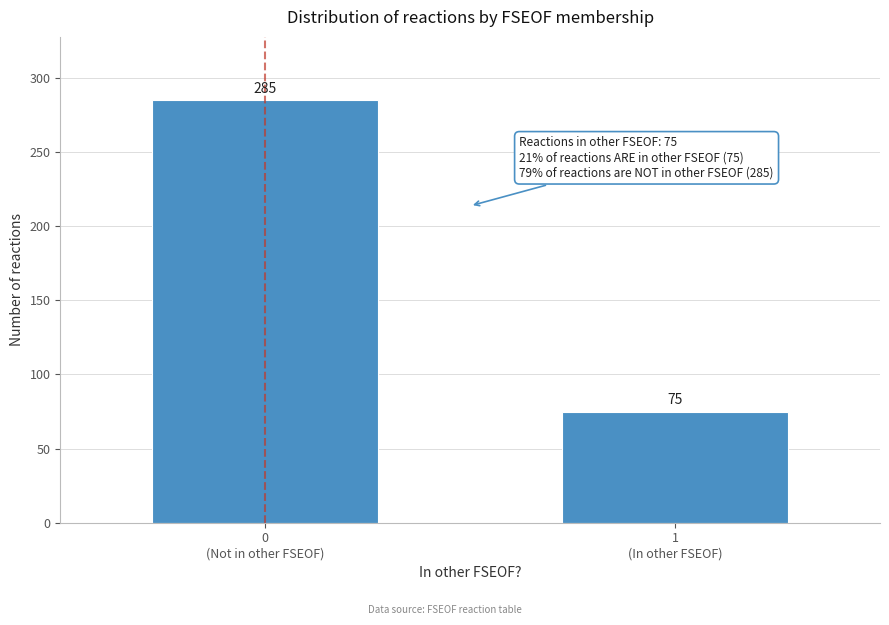

Reading right to left, transcribe all the data shown in this chart.

75	285